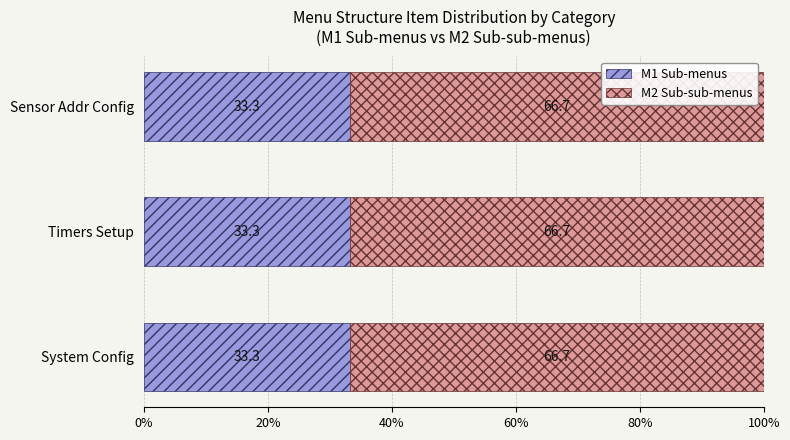

What is the total value across all series at System Config?

100.0